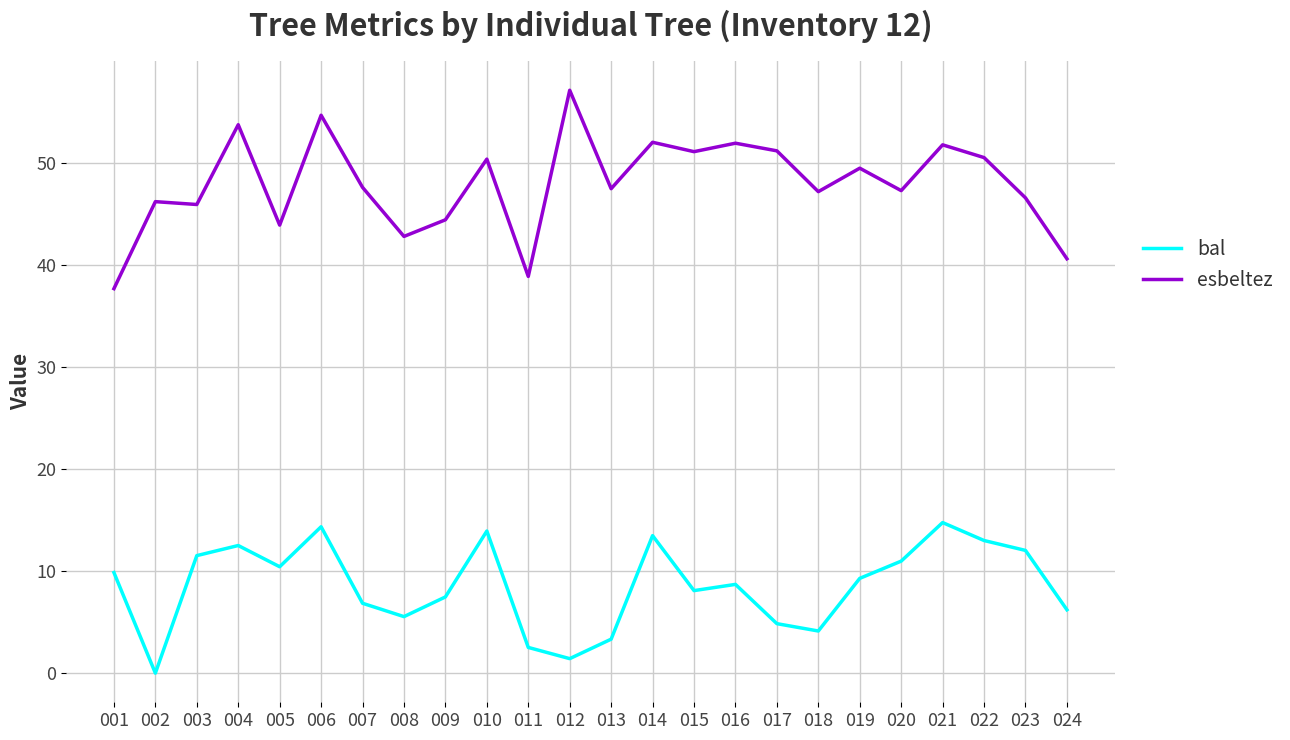

Is the value of esbeltez at 017 greater than the value of bal at 015?

Yes